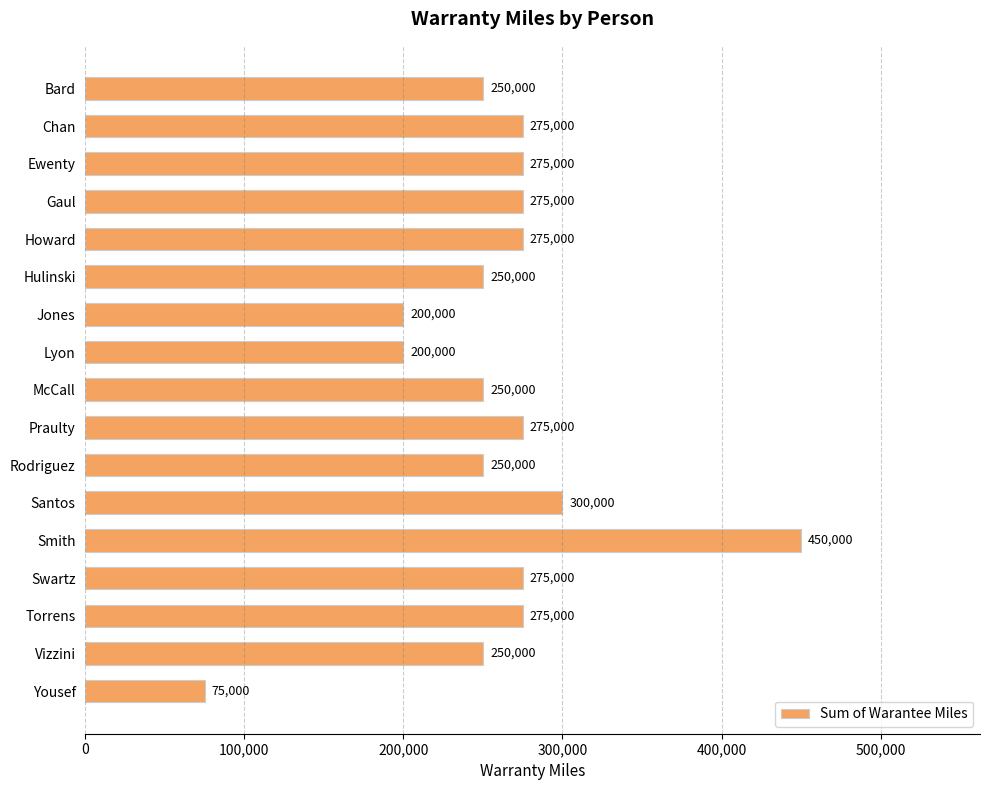

Read the value at Chan, to the nearest 100.

275000